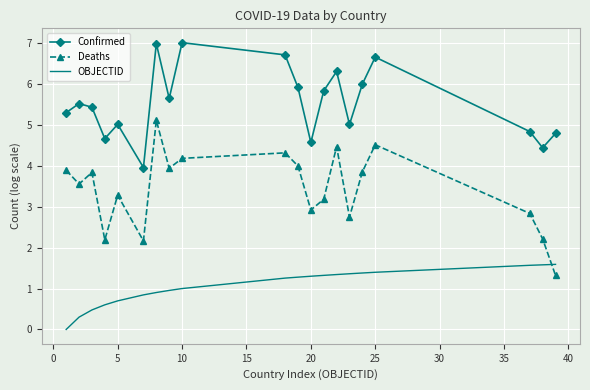

What are all the series names shown in the legend?

Confirmed, Deaths, OBJECTID